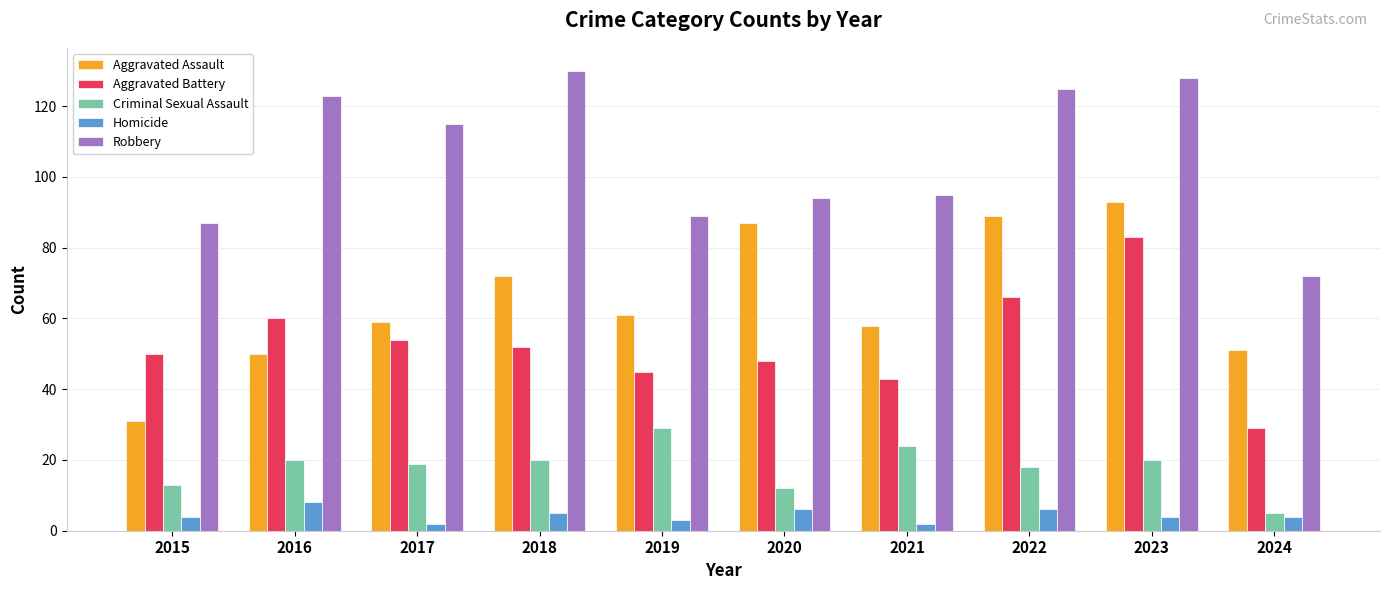

Which category has the lowest value in the Robbery series?

2024